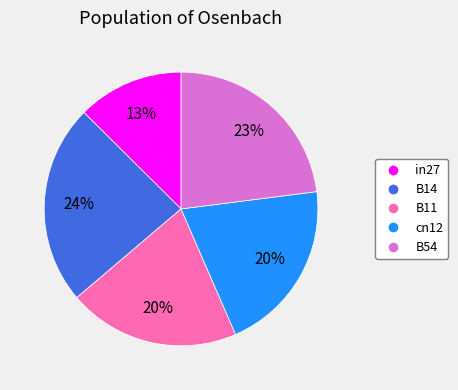

To the nearest percent, what is the combined percentage of B54 and cn12?

43%